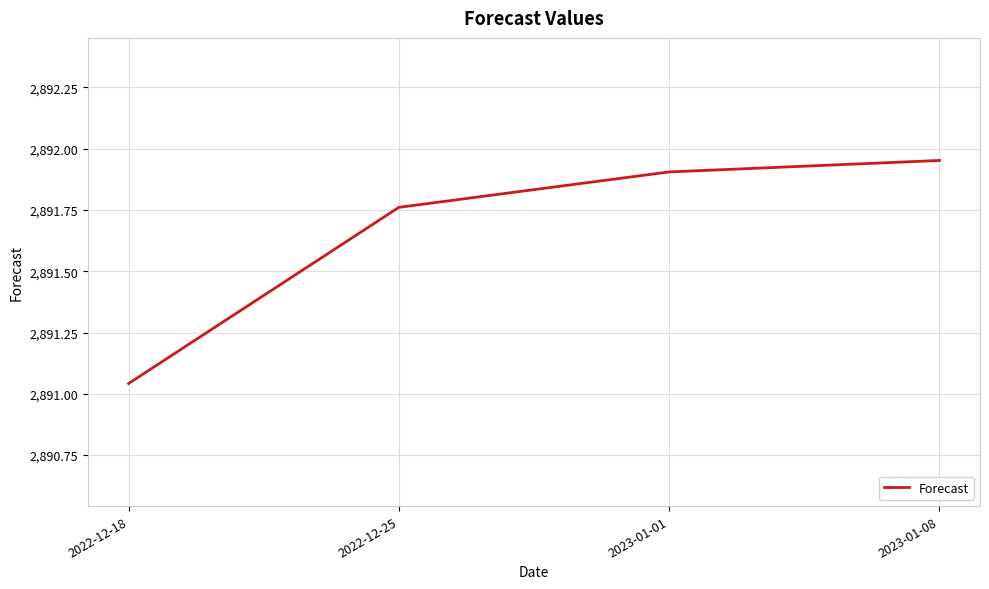

Rank the categories by value from lowest to highest.

2022-12-18, 2022-12-25, 2023-01-01, 2023-01-08